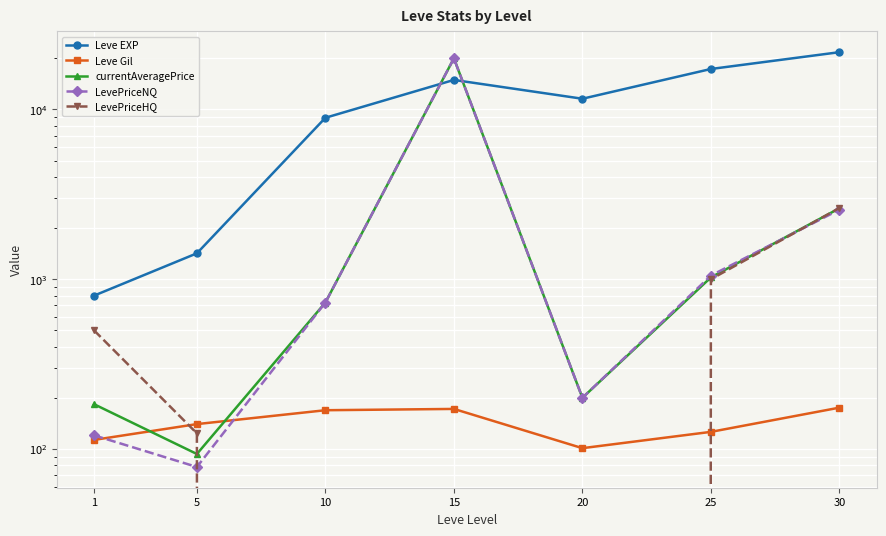

What are all the series names shown in the legend?

Leve EXP, Leve Gil, currentAveragePrice, LevePriceNQ, LevePriceHQ